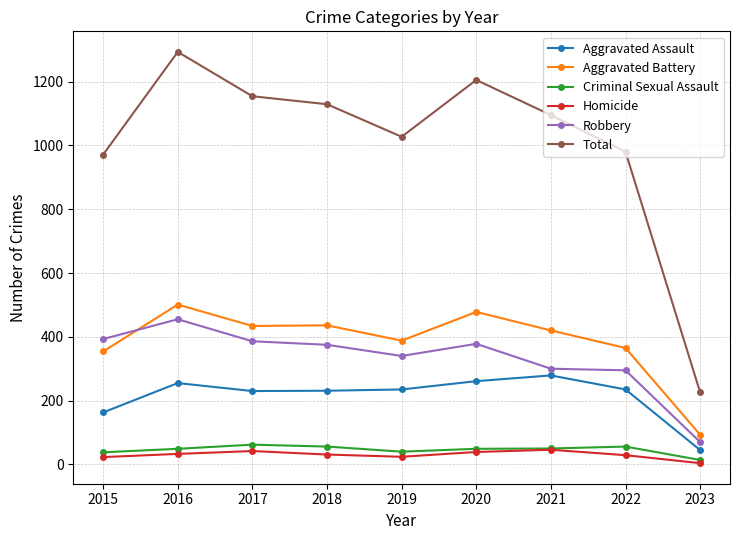

How many categories are shown in the chart?

9